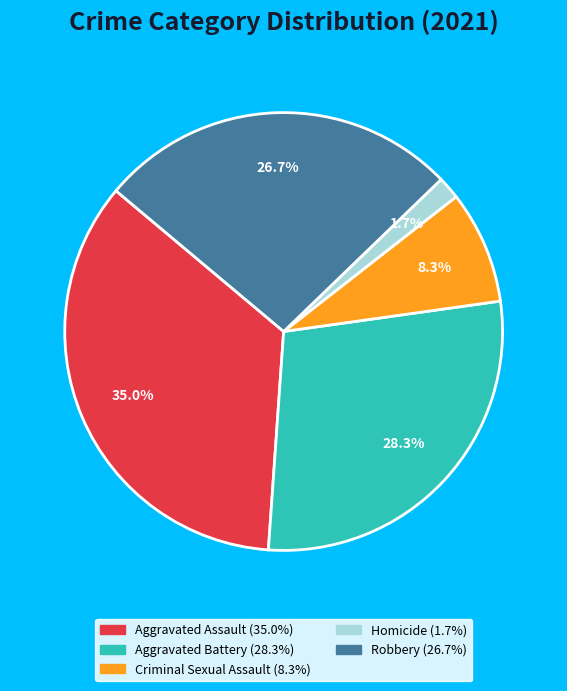

To the nearest percent, what percentage of the pie is Aggravated Battery?

28%